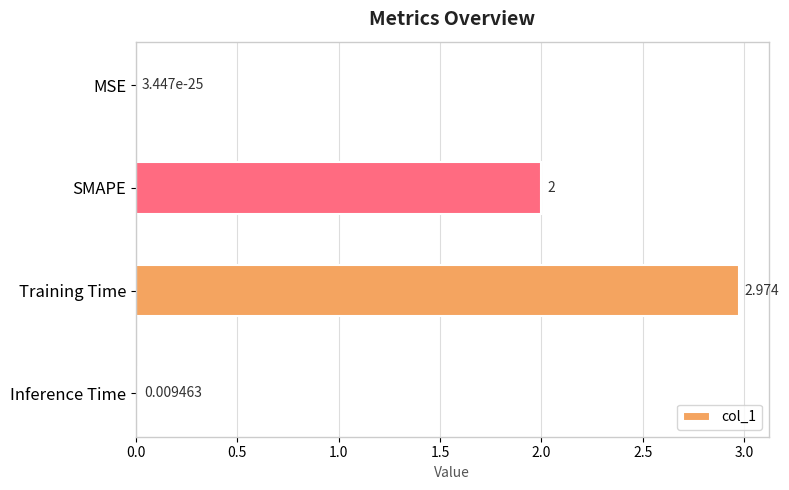

Which category has the highest value across all series?

Training Time